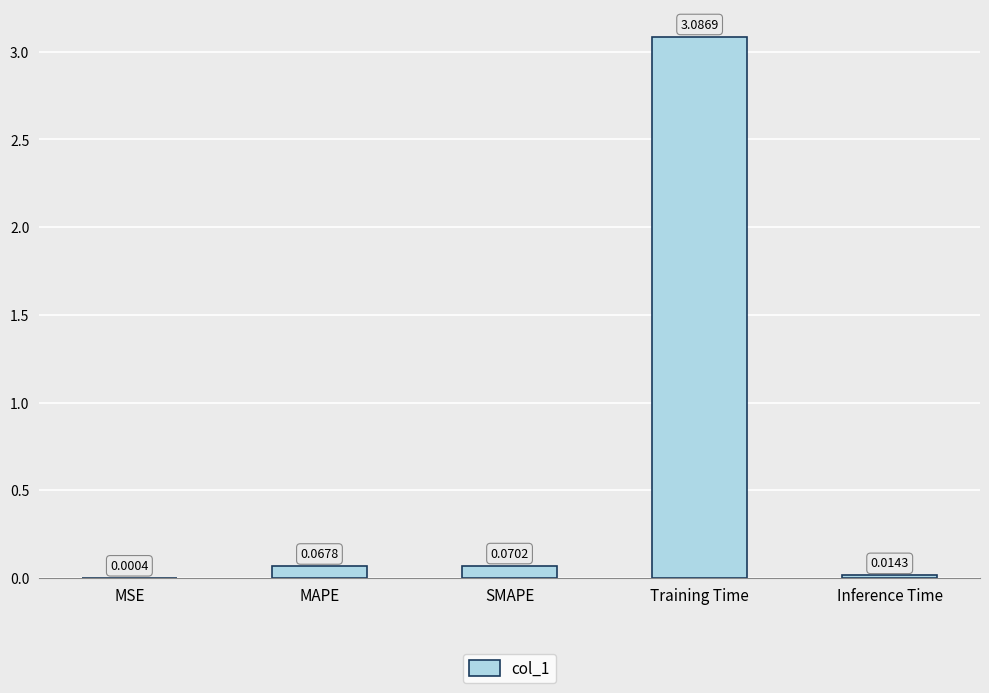

Between SMAPE and Inference Time, which is larger?

SMAPE